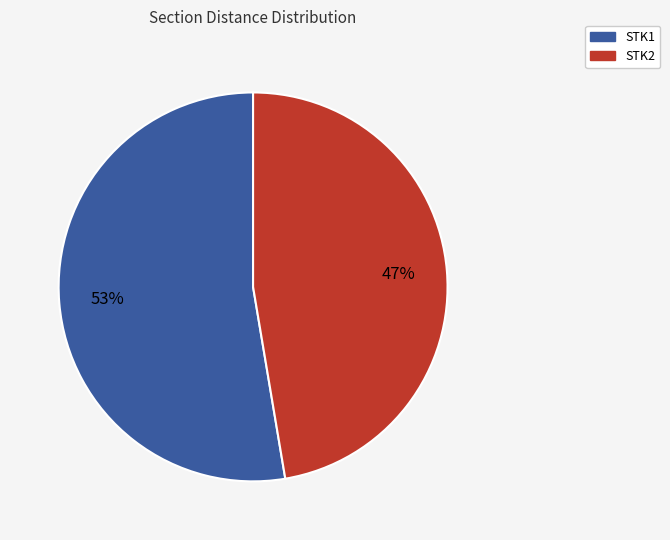

To the nearest percent, what is the average slice percentage?

50%